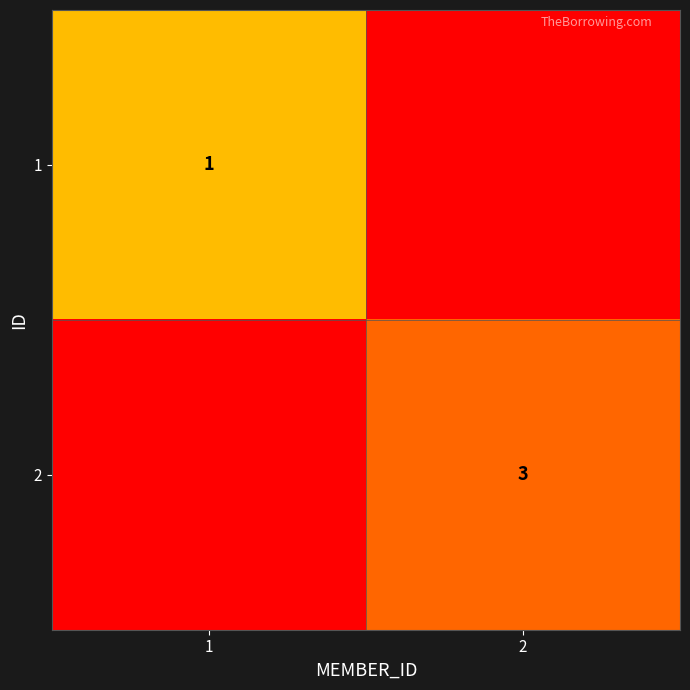

Is it true that 1 equals 1 at 1?

True